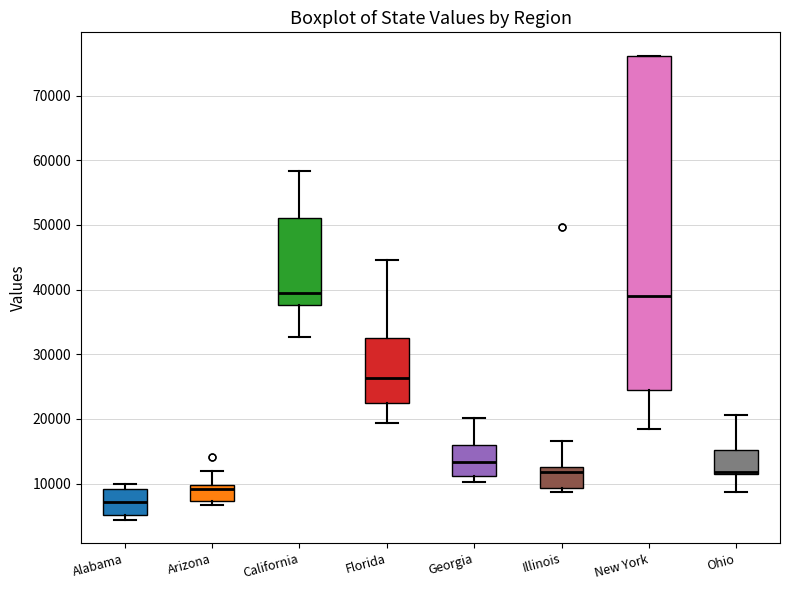

Reading left to right, read every box against the y-axis: the position of its median line, the range the box covers, and the ends of its whiskers. The values are not printed on the chart, so give them approximately, as read against the axis.

Alabama: median 7000, box 5000 to 9000, whiskers 4000 to 10000
Arizona: median 9000, box 7000 to 10000, whiskers 7000 (just below the box's lower edge) to 12000
California: median 39000, box 38000 to 51000, whiskers 33000 to 58000
Florida: median 26000, box 22000 to 33000, whiskers 19000 to 45000
Georgia: median 13000, box 11000 to 16000, whiskers 10000 to 20000
Illinois: median 12000, box 9000 to 13000, whiskers 9000 (just below the box's lower edge) to 17000
New York: median 39000, box 24000 to 76000, whiskers 18000 to 76000
Ohio: median 12000 (drawn on the box's lower edge), box 11000 to 15000, whiskers 9000 to 21000